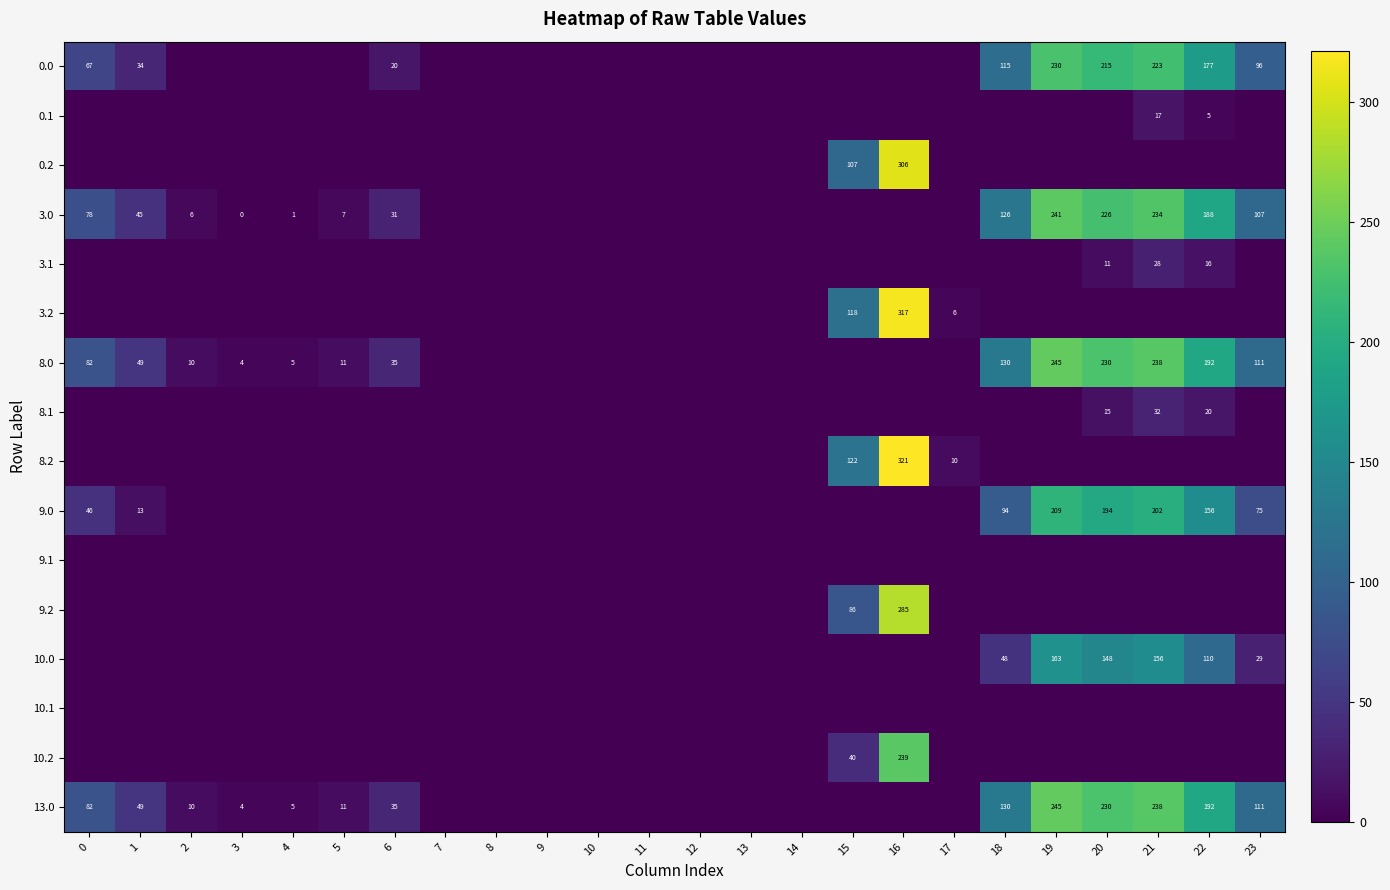

Between 18 and 8, which is larger?

18